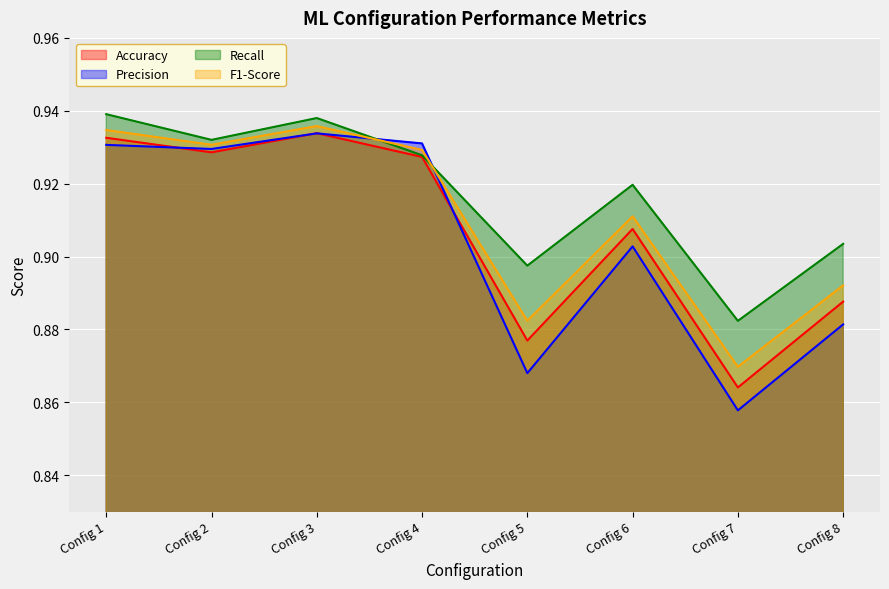

Rank the categories by Accuracy value from highest to lowest.

Config 3, Config 1, Config 2, Config 4, Config 6, Config 8, Config 5, Config 7